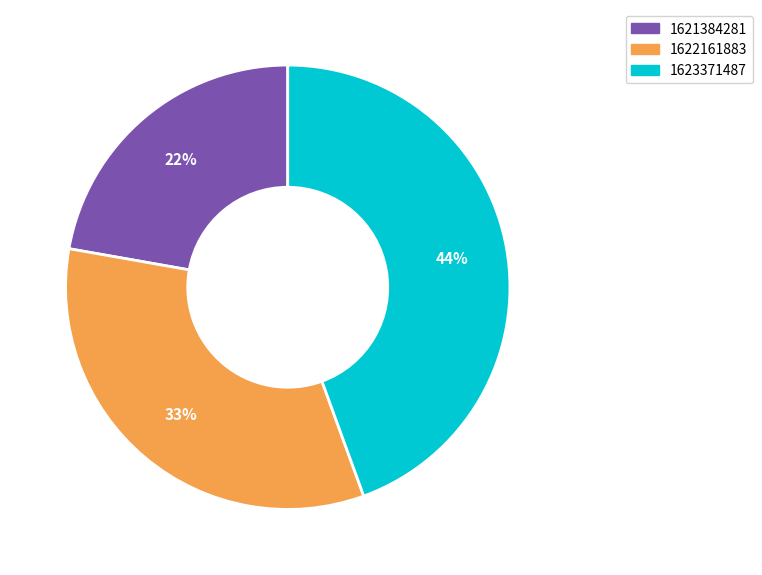

True or false: 1622161883 accounts for 33% of the total.

True